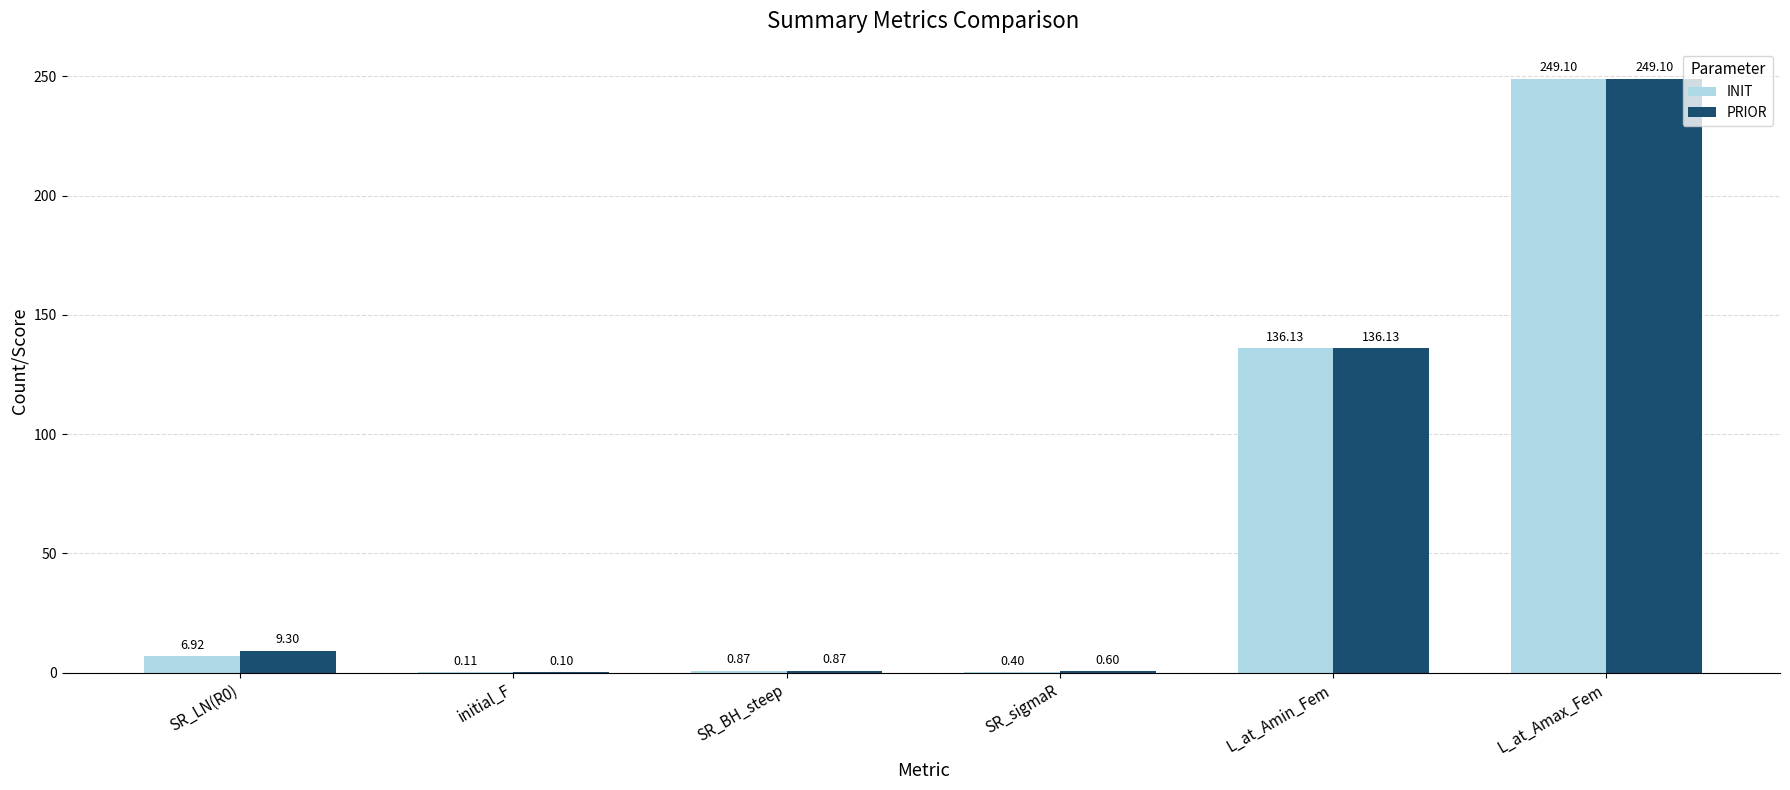

At which label is INIT closest to 124?

L_at_Amin_Fem